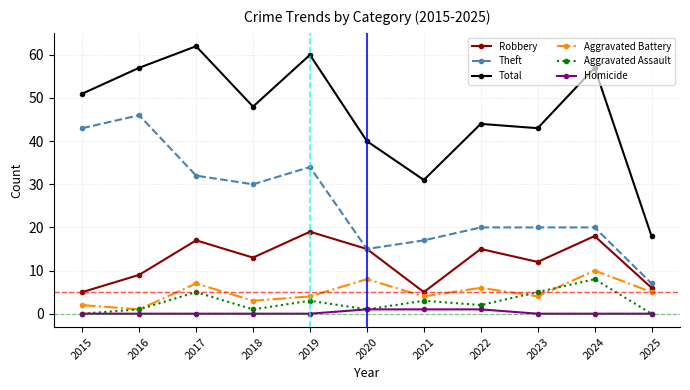

What is the difference between the maximum and second lowest values in the Robbery series?

14